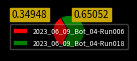

Which slice represents more than half of the pie?

2023_06_09_Bot_04-Run018